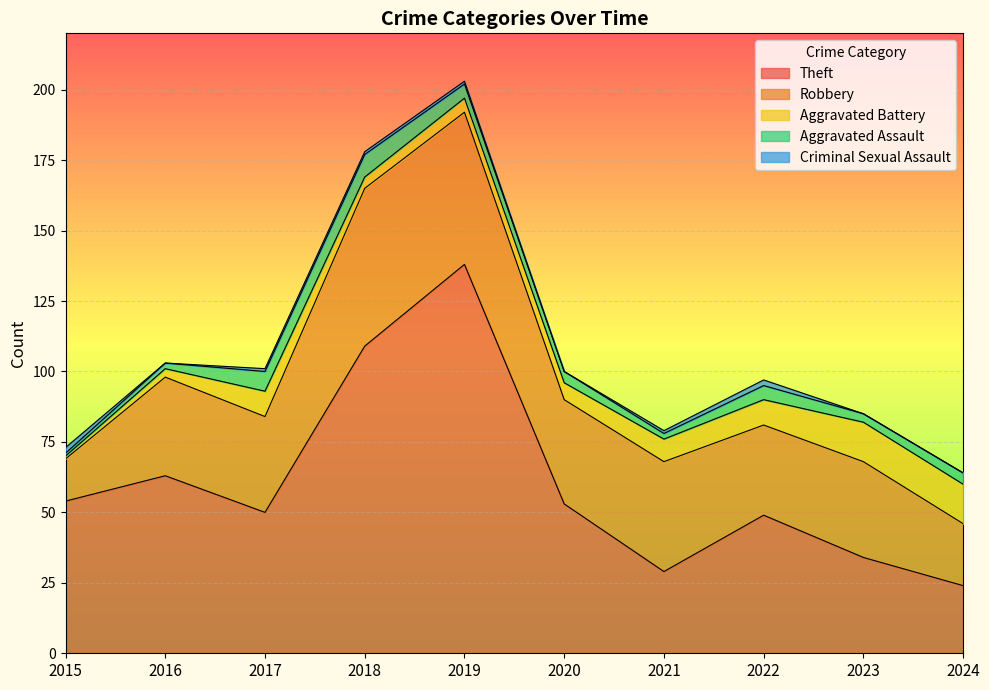

The value of Robbery at 2015 is 15. True or false?

True